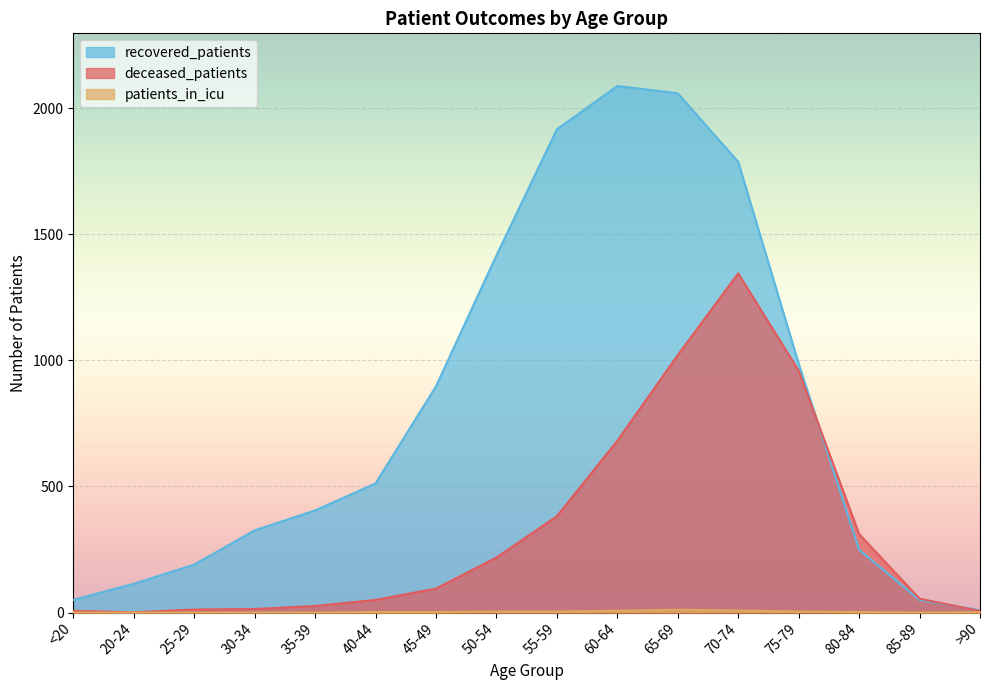

Between 60-64 and 40-44, which is larger?

60-64